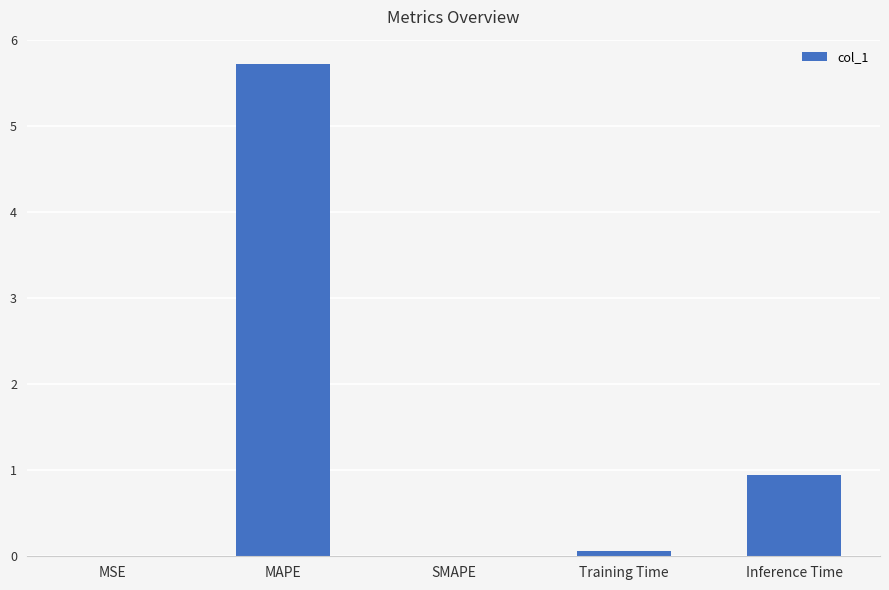

The value at SMAPE is -3.1. True or false?

False